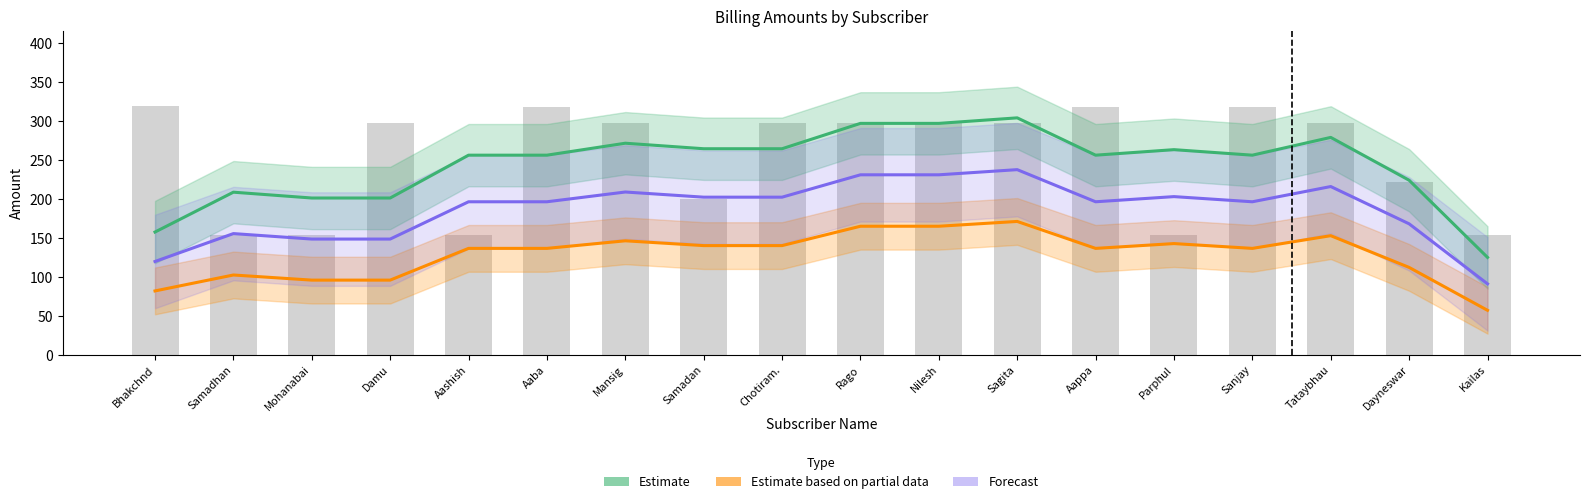

Rank the categories by Estimate value from highest to lowest.

Sagita, Rago, Nilesh, Tataybhau, Mansig, Samadan, Chotiram., Parphul, Aashish, Aaba, Aappa, Sanjay, Dayneswar, Samadhan, Mohanabai, Damu, Bhakchnd, Kailas